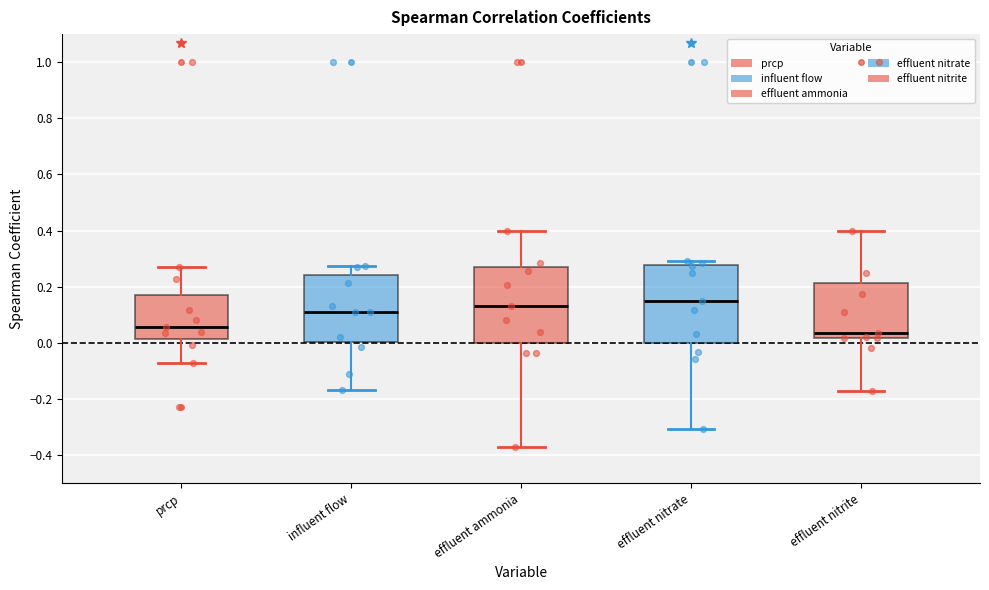

Reading left to right, read every box against the y-axis: the position of its median line, the range the box covers, and the ends of its whiskers. The values are not printed on the chart, so give them approximately, as read against the axis.

prcp: median 0.06, box 0.02 to 0.18, whiskers -0.08 to 0.28
influent flow: median 0.12, box 0.00 to 0.24, whiskers -0.16 to 0.28
effluent ammonia: median 0.14, box 0.00 to 0.28, whiskers -0.38 to 0.40
effluent nitrate: median 0.14, box 0.00 to 0.28, whiskers -0.30 to 0.30
effluent nitrite: median 0.04, box 0.02 to 0.22, whiskers -0.18 to 0.40